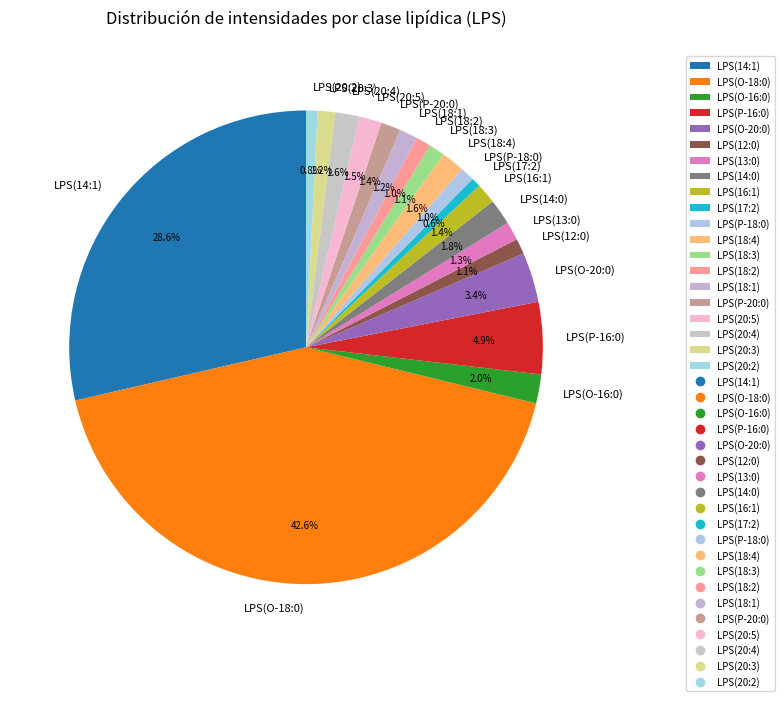

Which category has the biggest portion of the pie?

LPS(O-18:0)